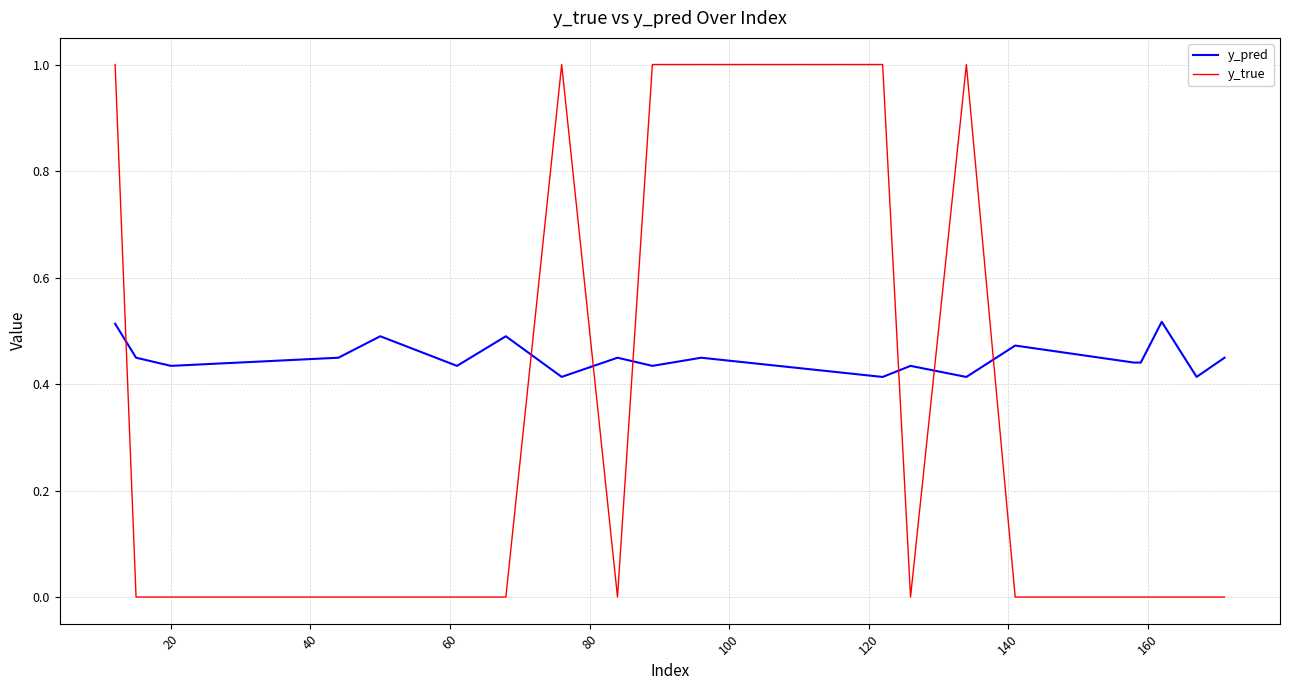

What is the difference between the maximum and minimum values in the y_true series?

1.0